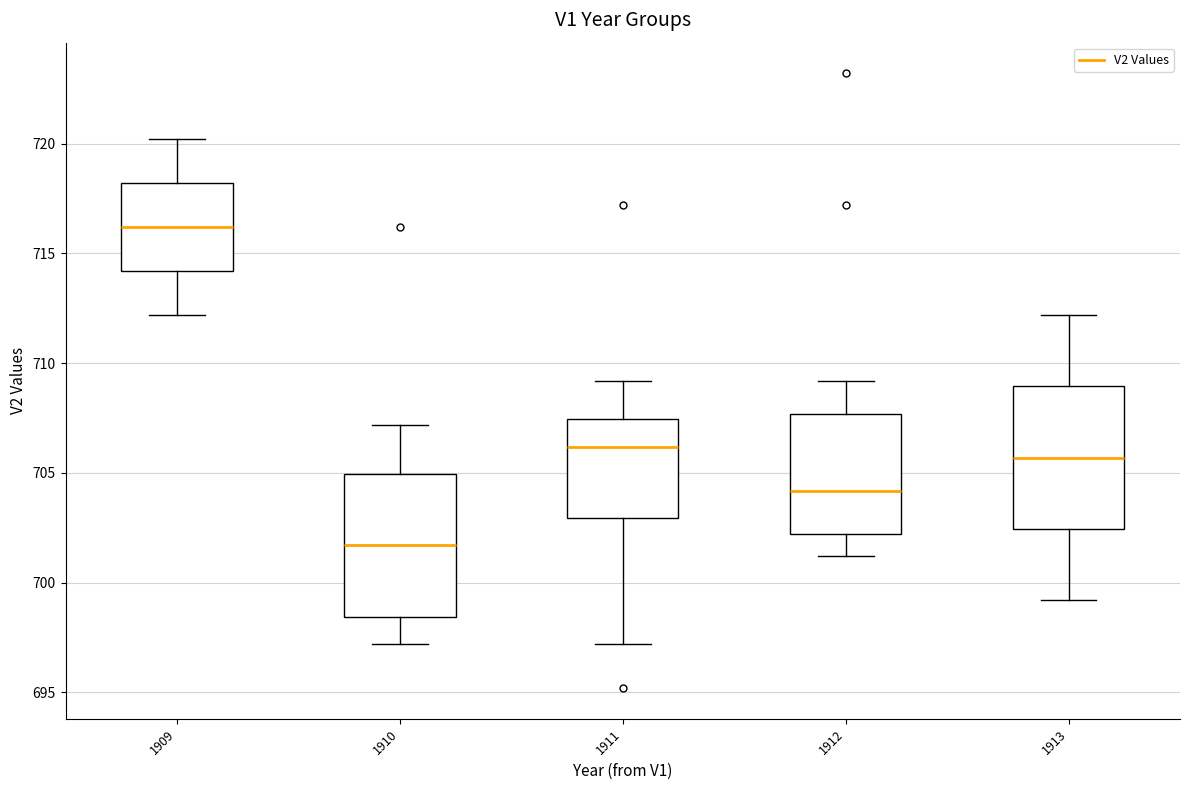

Reading left to right, transcribe this box plot: for each box, give where its median line is, the range the box spans, and where its two whiskers end, as read against the y-axis. The values are not printed on the chart, so give them approximately, as read against the axis.

1909: median 716.0, box 714.0 to 718.0, whiskers 712.0 to 720.0
1910: median 701.5, box 698.5 to 705.0, whiskers 697.0 to 707.0
1911: median 706.0, box 703.0 to 707.5, whiskers 697.0 to 709.0
1912: median 704.0, box 702.0 to 707.5, whiskers 701.0 to 709.0
1913: median 705.5, box 702.5 to 709.0, whiskers 699.0 to 712.0